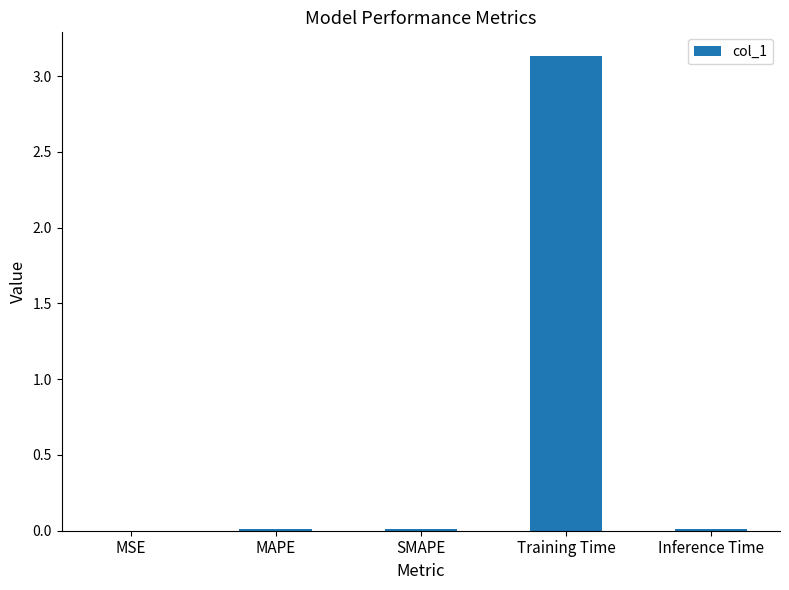

The value at MSE is 0.0. True or false?

True